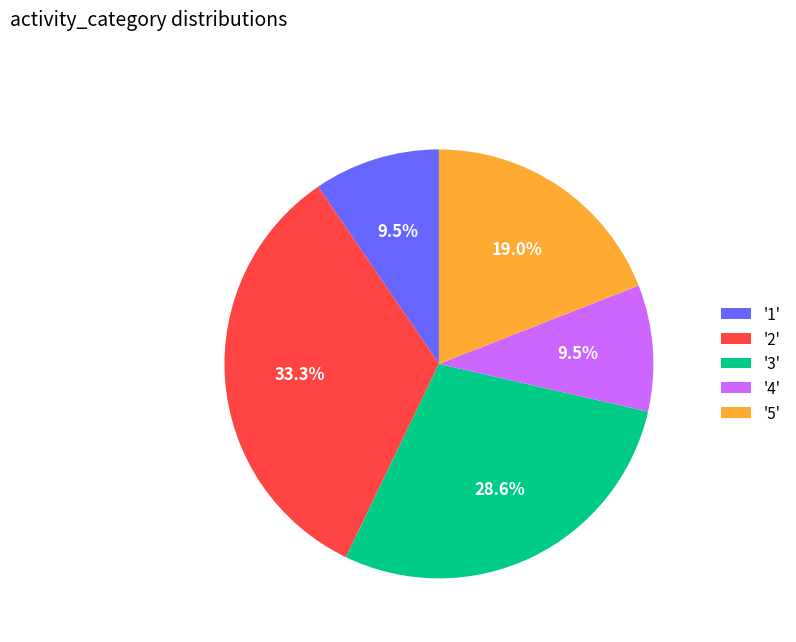

What percentage do '1' and '3' together represent?

38.1%